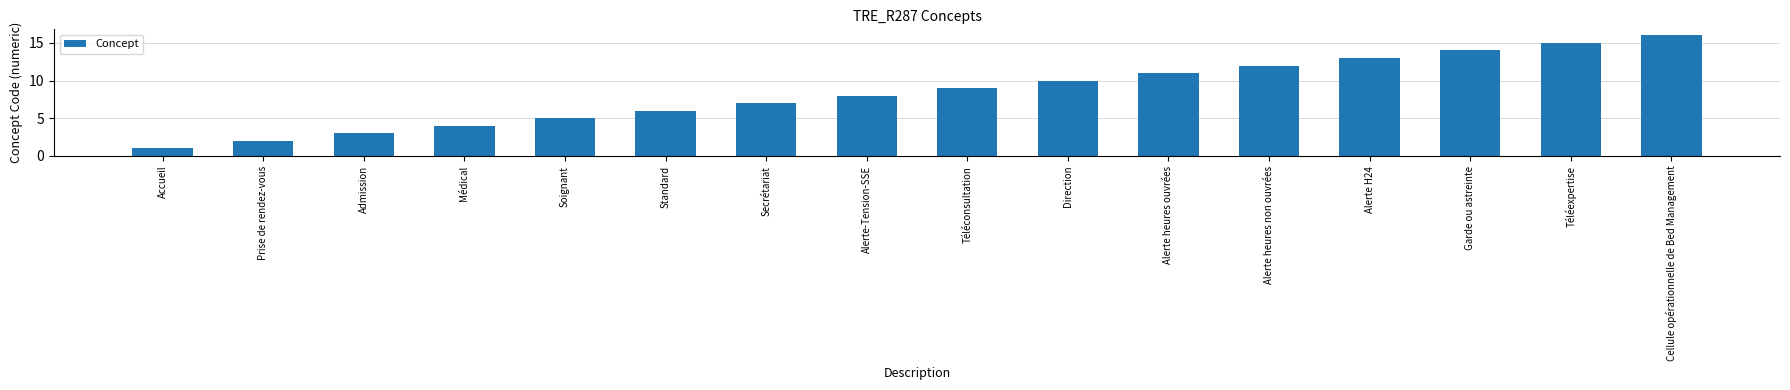

Reading left to right, extract all data points from this chart.

Accueil=1	Prise de rendez-vous=2	Admission=3	Médical=4	Soignant=5	Standard=6	Secrétariat=7	Alerte-Tension-SSE=8	Téléconsultation=9	Direction=10	Alerte heures ouvrées=11	Alerte heures non ouvrées=12	Alerte H24=13	Garde ou astreinte=14	Téléexpertise=15	Cellule opérationnelle de Bed Management=16